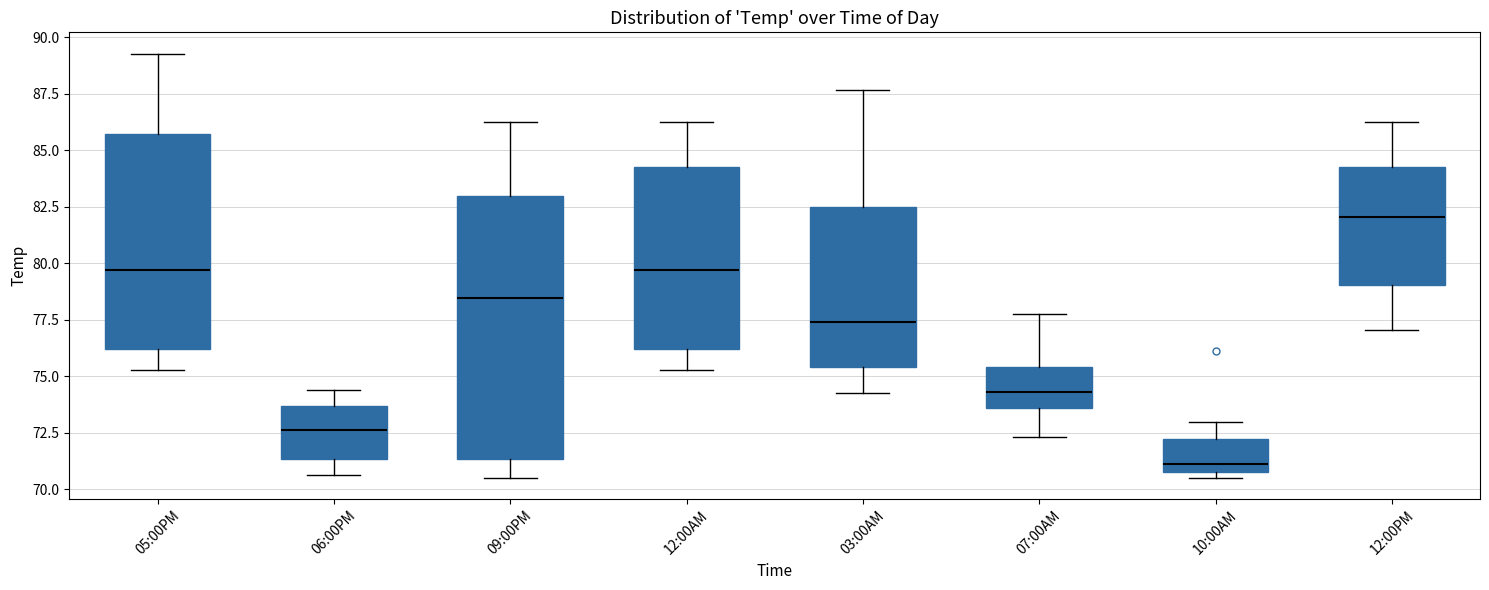

Reading left to right, read every box against the y-axis: the position of its median line, the range the box covers, and the ends of its whiskers. The values are not printed on the chart, so give them approximately, as read against the axis.

05:00PM: median 79.5, box 76.0 to 85.5, whiskers 75.5 to 89.5
06:00PM: median 72.5, box 71.5 to 73.5, whiskers 70.5 to 74.5
09:00PM: median 78.5, box 71.5 to 83.0, whiskers 70.5 to 86.5
12:00AM: median 79.5, box 76.0 to 84.5, whiskers 75.5 to 86.5
03:00AM: median 77.5, box 75.5 to 82.5, whiskers 74.5 to 87.5
07:00AM: median 74.5, box 73.5 to 75.5, whiskers 72.5 to 77.5
10:00AM: median 71.0 (just above the box's lower edge), box 71.0 to 72.0, whiskers 70.5 to 73.0
12:00PM: median 82.0, box 79.0 to 84.5, whiskers 77.0 to 86.5